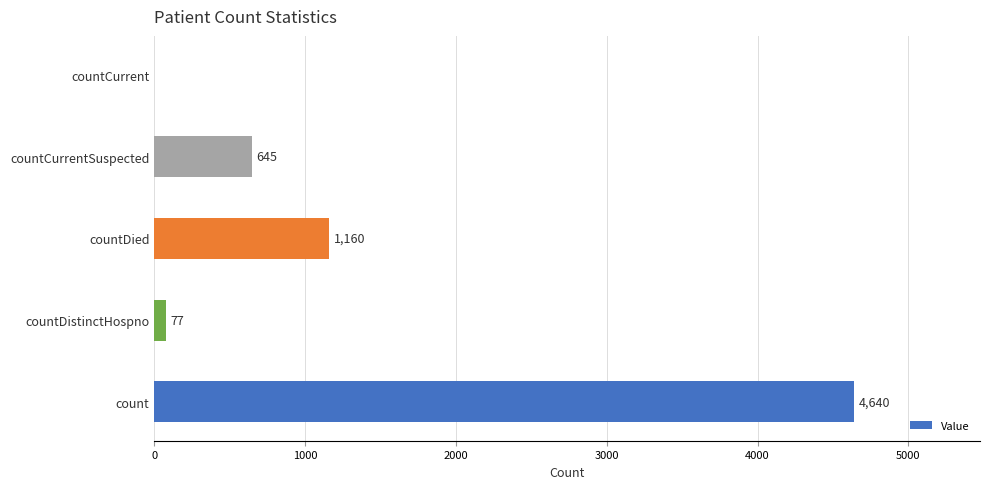

At which label is the value closest to 2320?

countDied